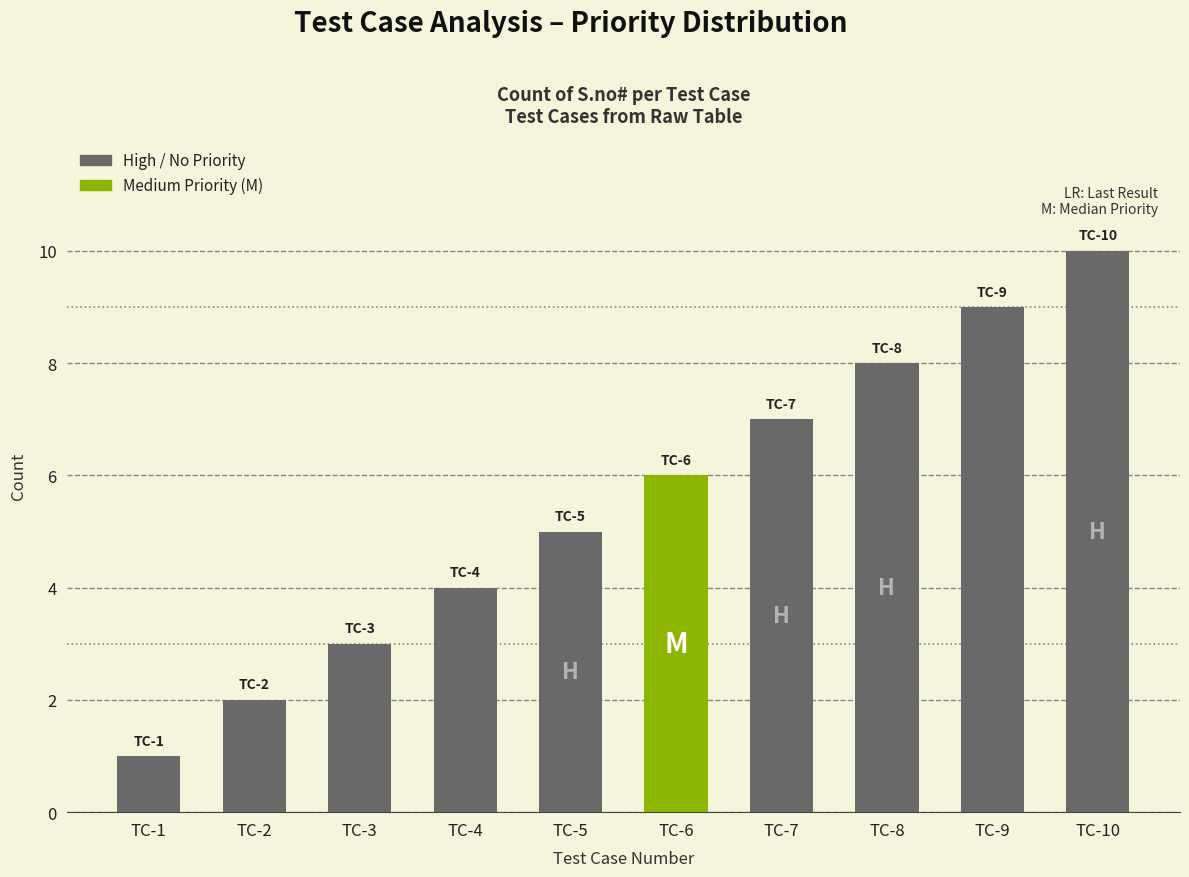

Does the chart contain stacked bars?

No